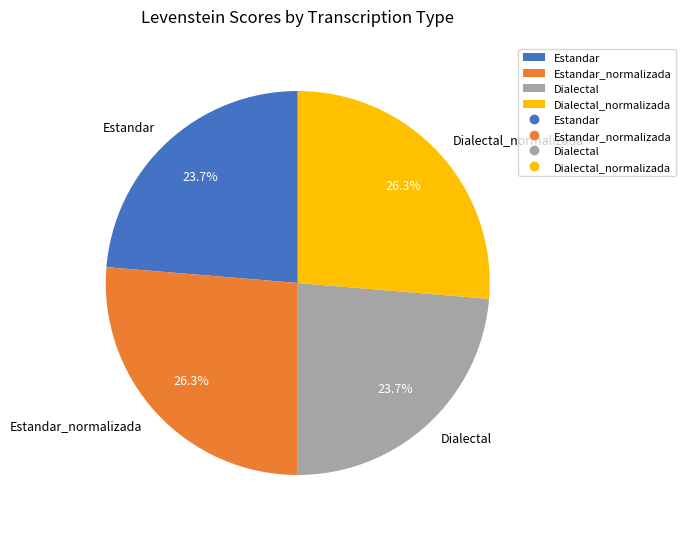

Is there any slice that represents more than half of the pie?

No